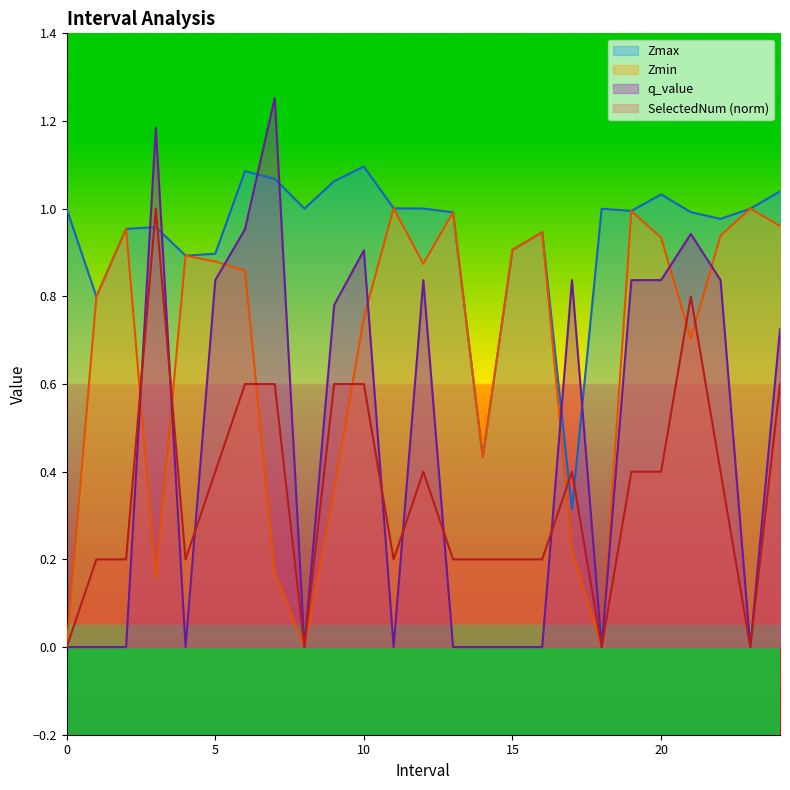

What is the maximum value for SelectedNum?

1.0